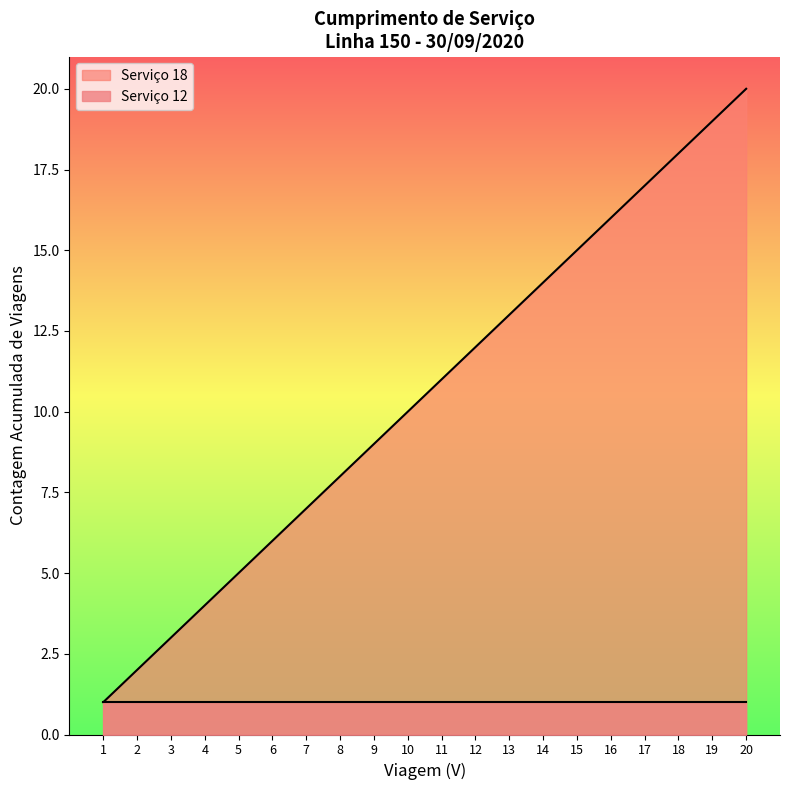

The value of Serviço 12 at 14 is 1. True or false?

True